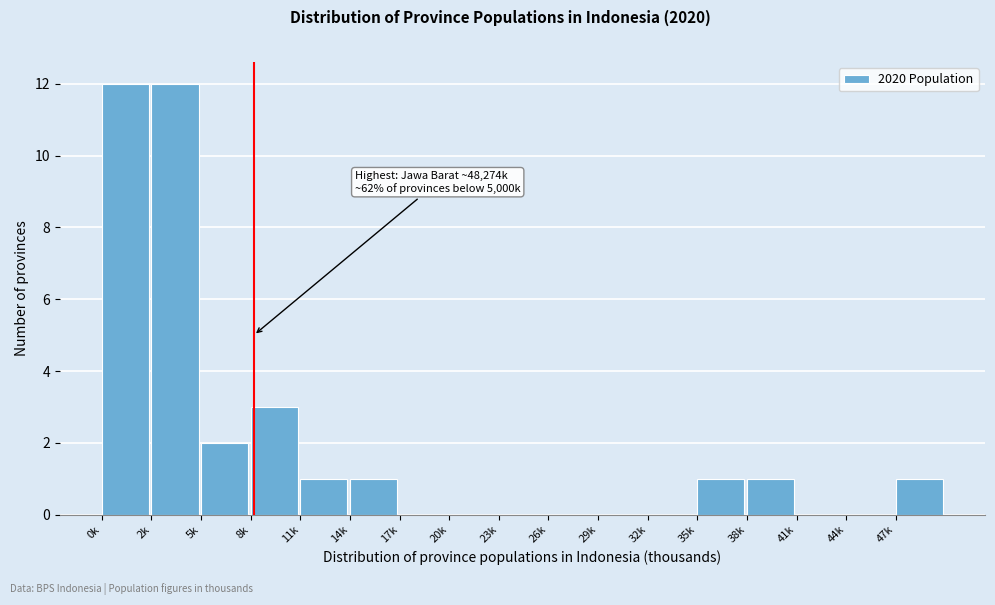

Reading left to right, list all the values displayed in this chart.

0k=12	2k=12	5k=2	8k=3	11k=1	14k=1	17k=0	20k=0	23k=0	26k=0	29k=0	32k=0	35k=1	38k=1	41k=0	44k=0	47k=1